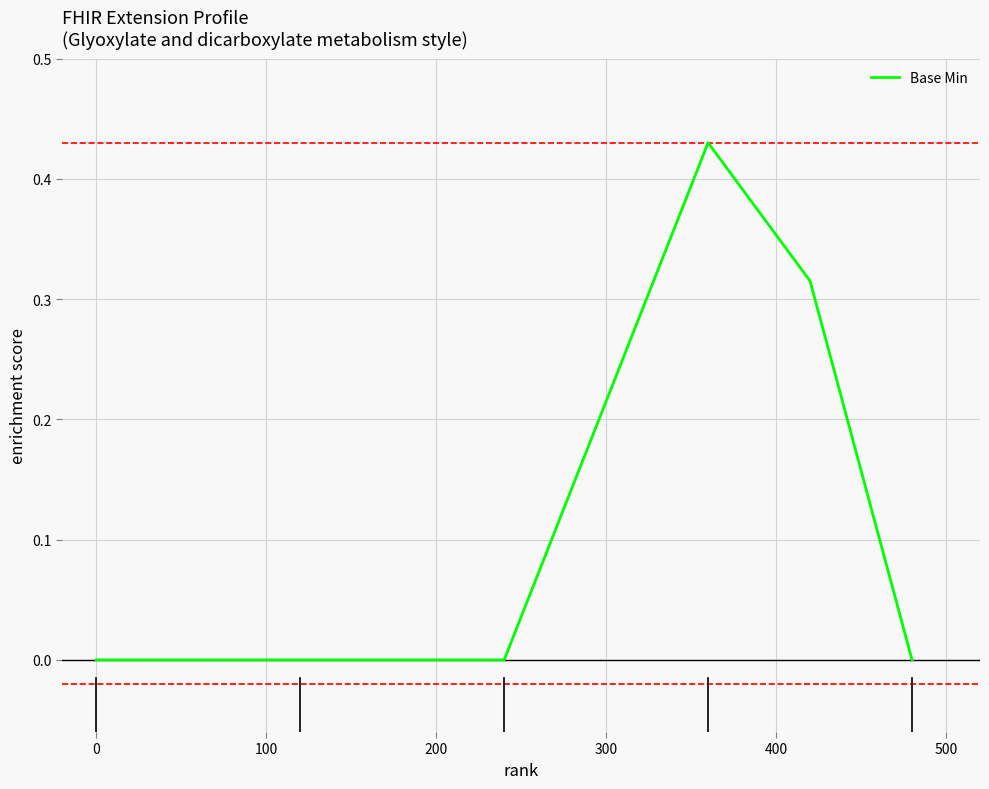

Is it true that the value at 0 is -0.3?

False